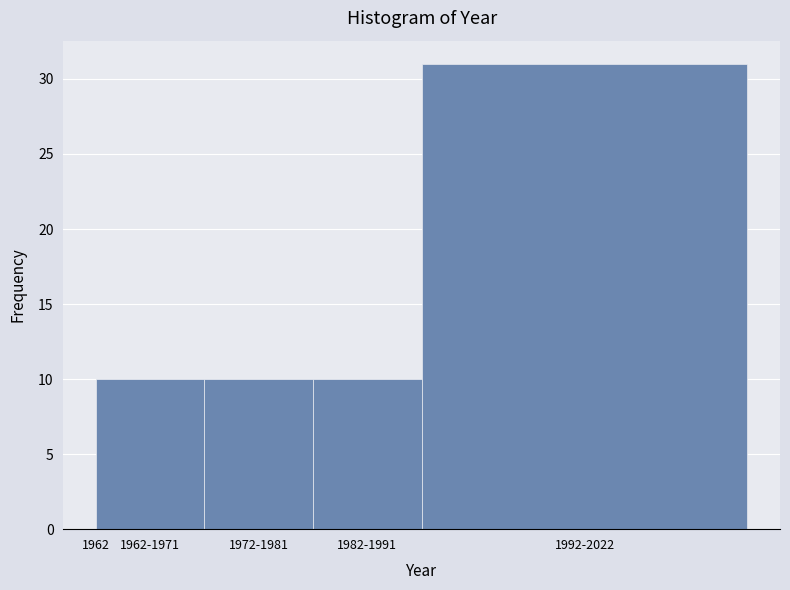

Reading left to right, what are all the values shown in this chart?

10	10	10	31